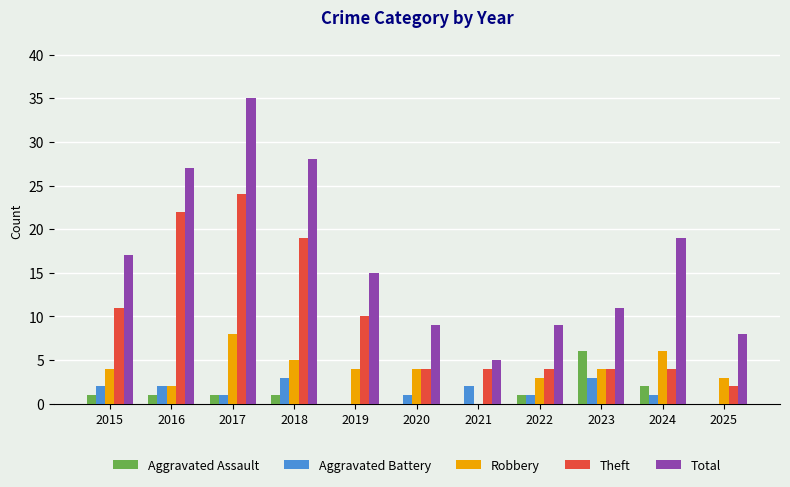

What is the total value across all series at 2021?

11